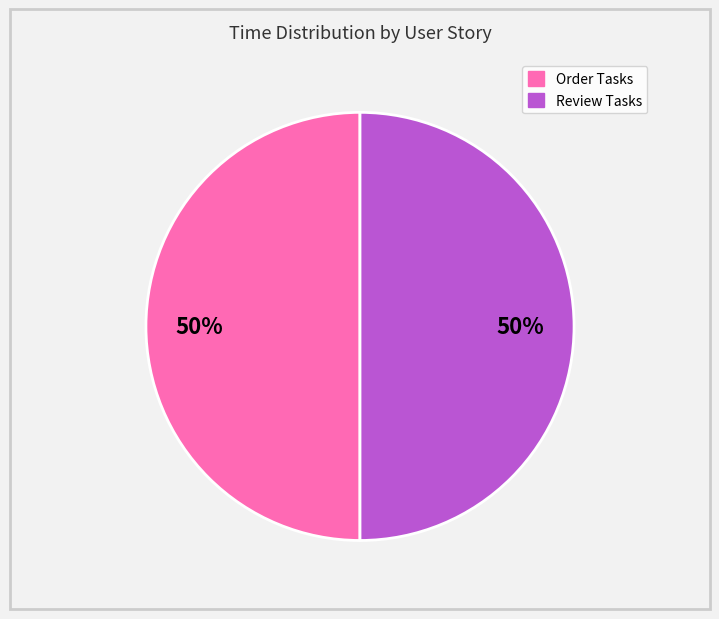

The Order Tasks slice represents 50% of the pie. True or false?

True